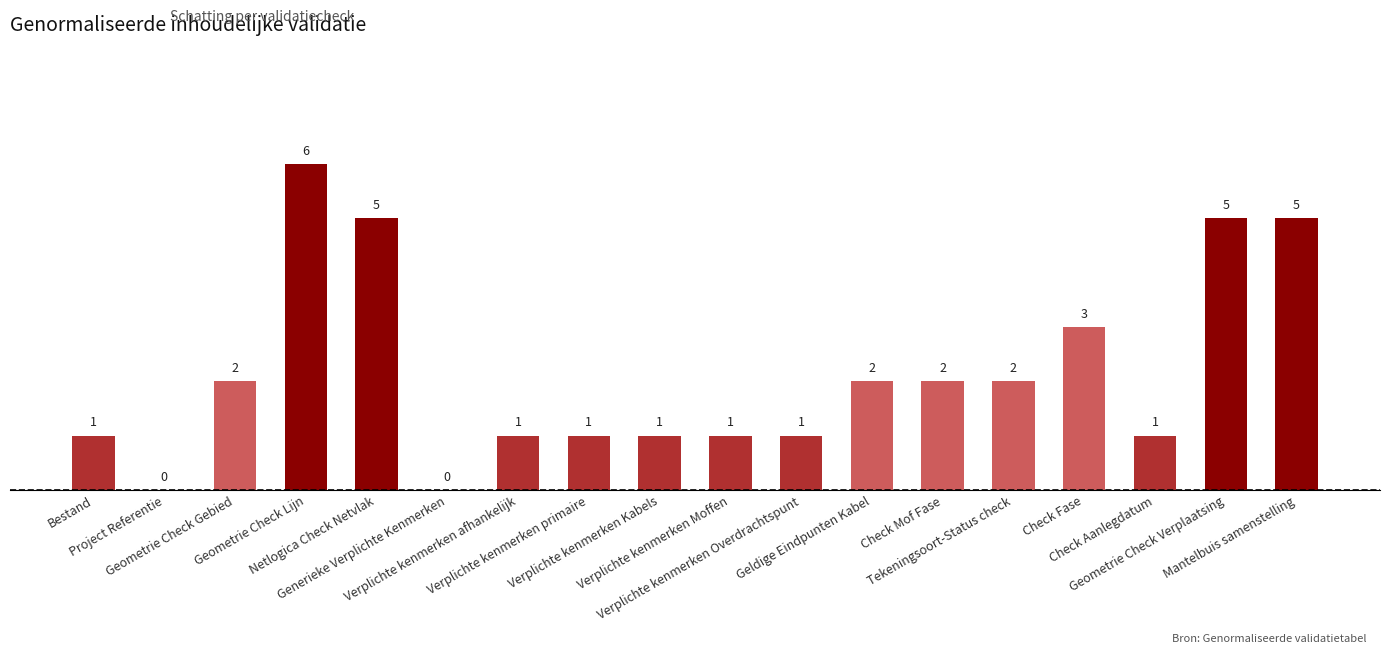

What is the change in value from Project Referentie to Verplichte kenmerken Moffen?

+1